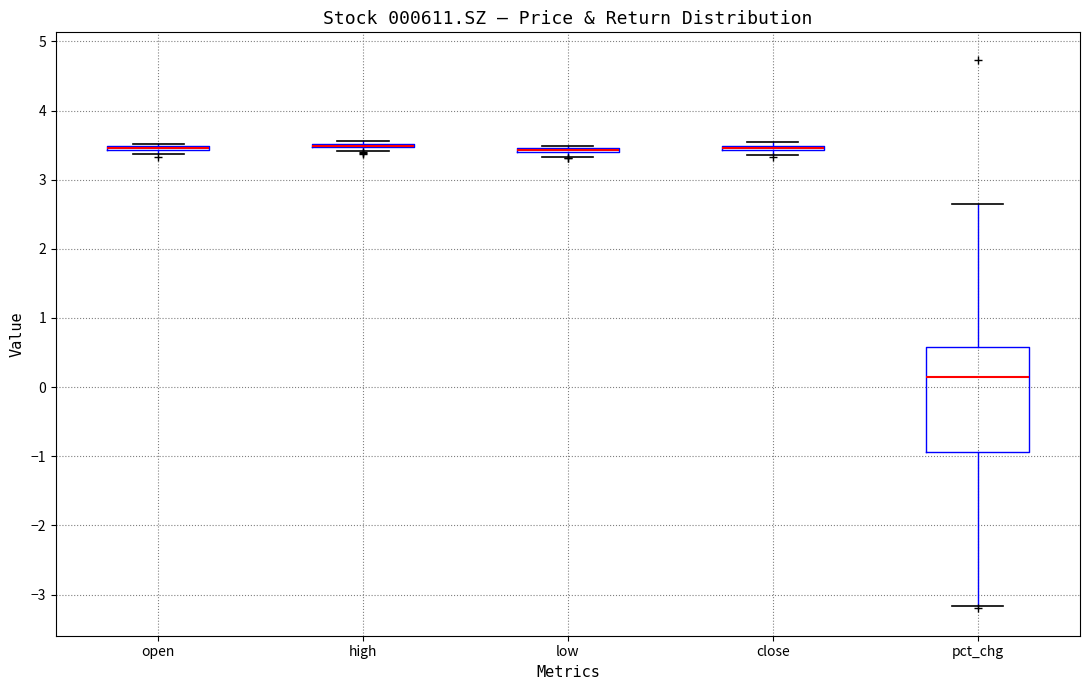

Where is the lower edge of the box for pct_chg on the y-axis? The values are not printed on the chart, so give them approximately, as read against the axis.

-0.9